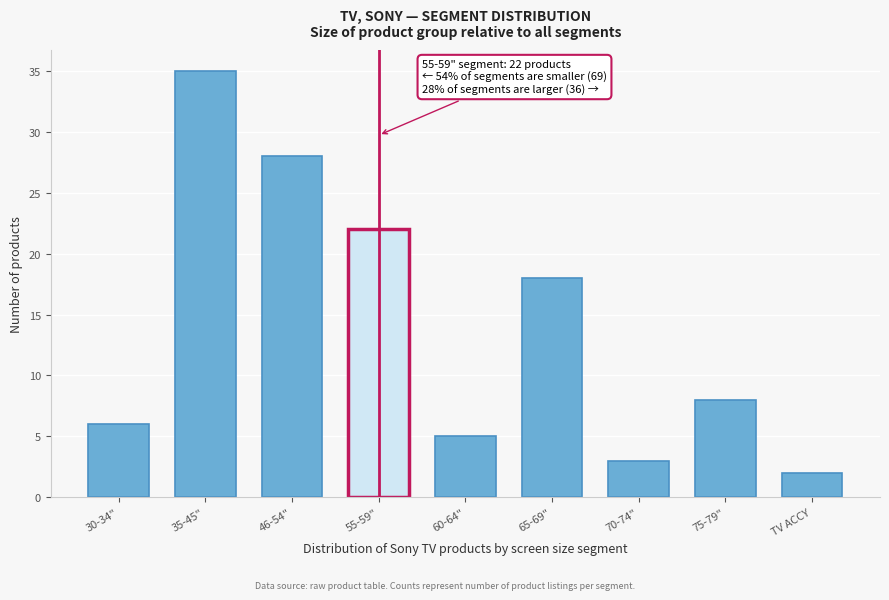

Reading left to right, extract all data points from this chart.

30-34"=6	35-45"=35	46-54"=28	55-59"=22	60-64"=5	65-69"=18	70-74"=3	75-79"=8	TV ACCY=2